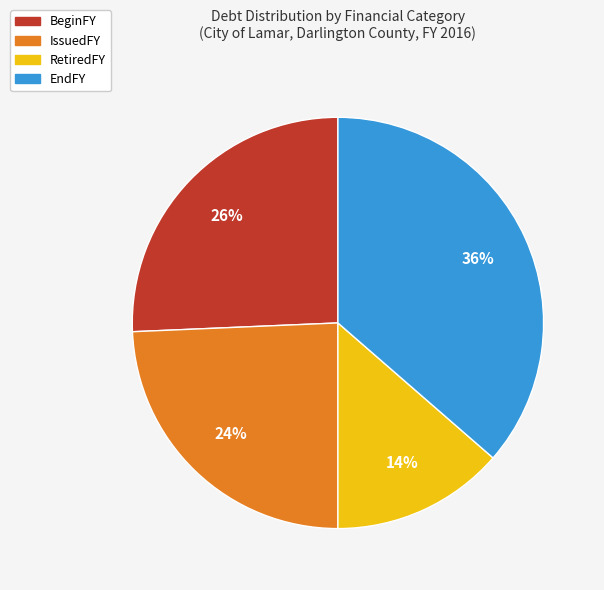

Is EndFY the majority of the pie?

No